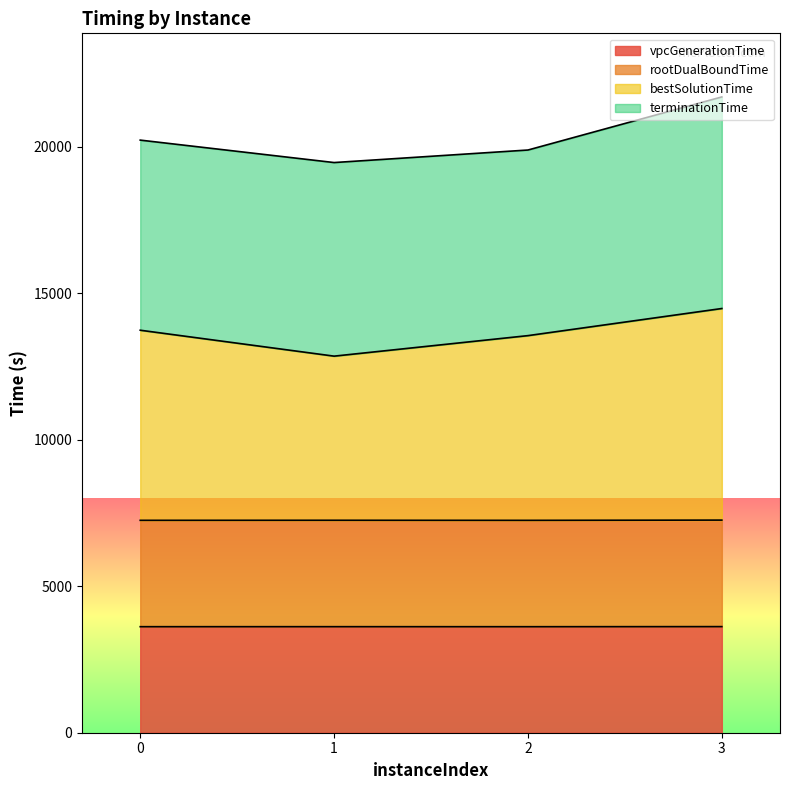

At which label does rootDualBoundTime first exceed 7250?

1